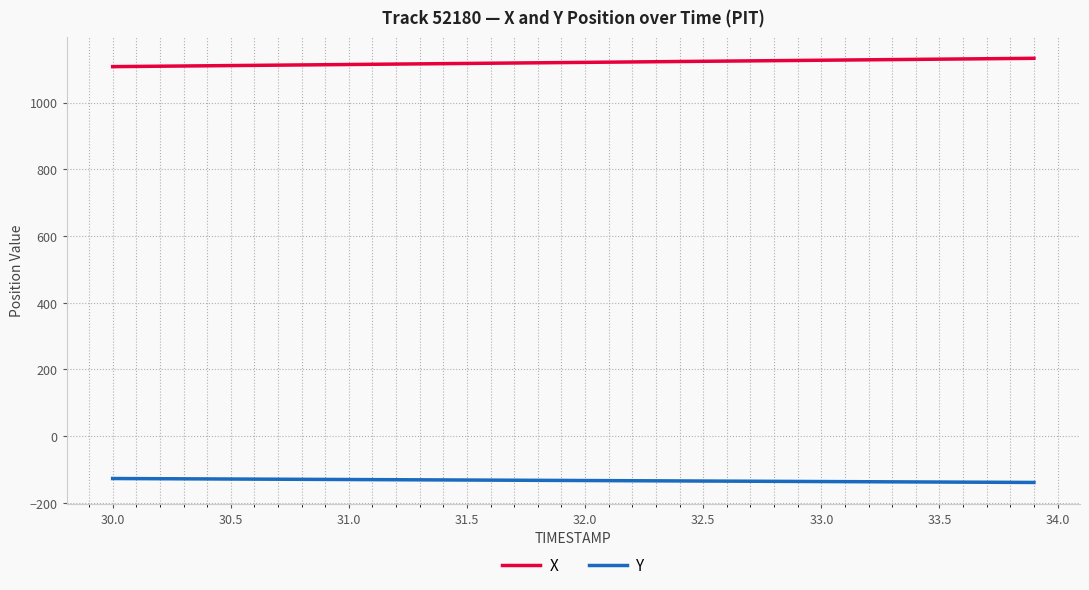

Does the chart have visible grid lines?

Yes